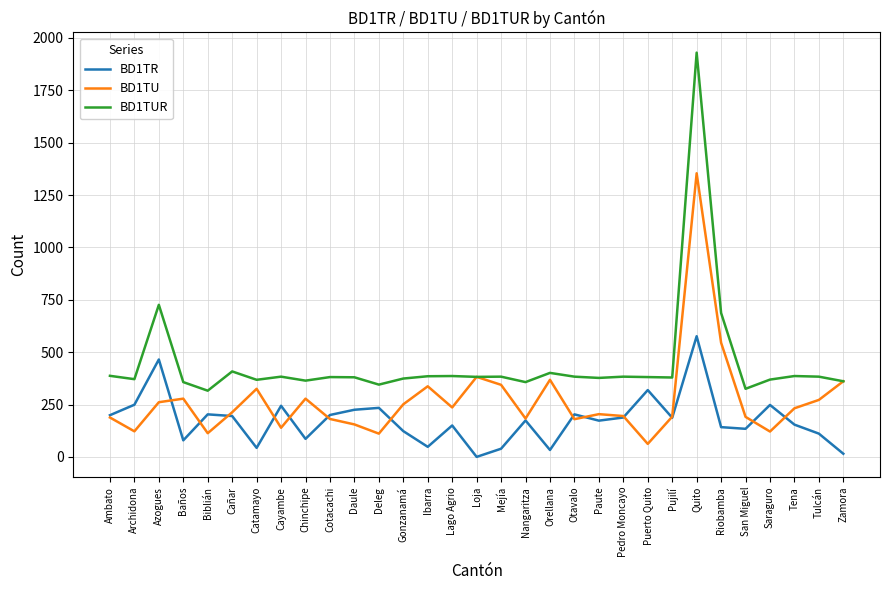

At which category is the sum across all series the highest?

Quito